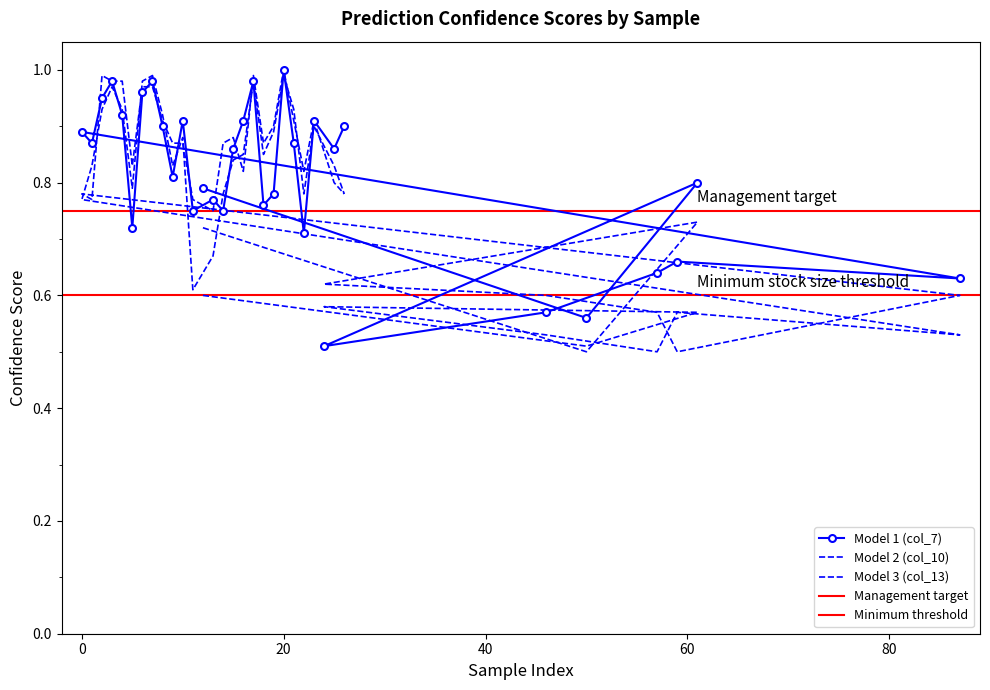

Between 6 and 18, which is larger?

6